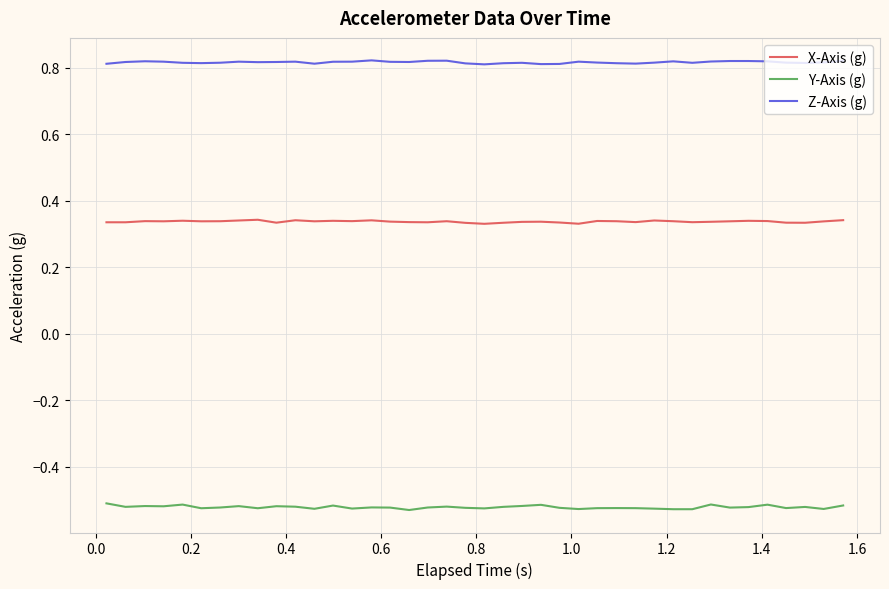

Rank the series by their average value, from highest to lowest.

Z-Axis (g), X-Axis (g), Y-Axis (g)